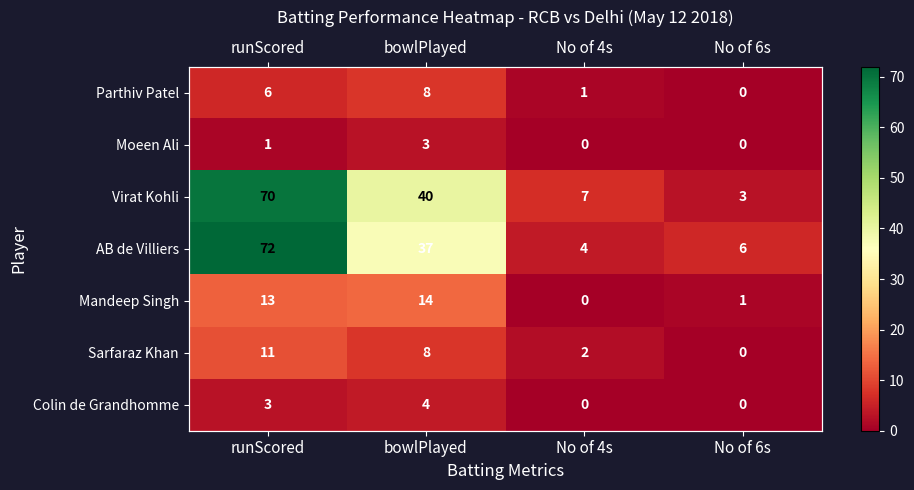

Which series has the largest total across all categories?

Virat Kohli